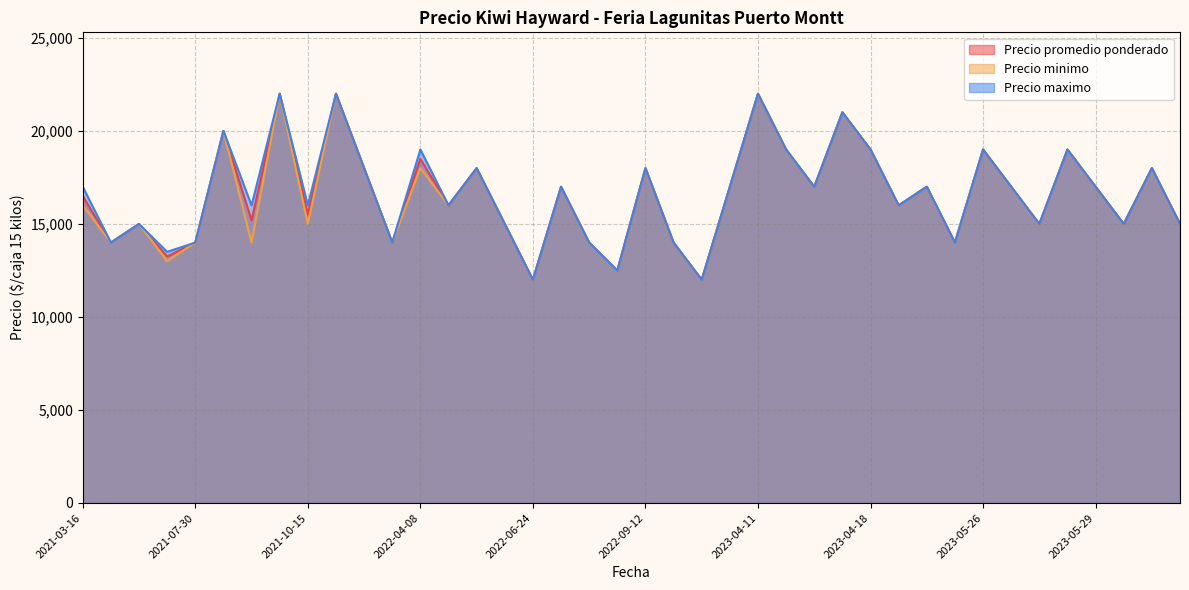

True or false: Precio maximo and Precio promedio ponderado intersect in this chart.

False